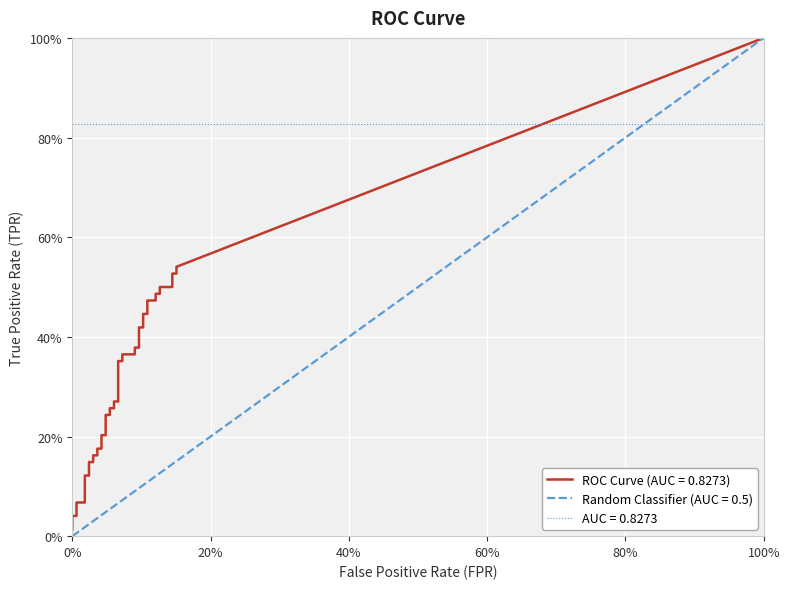

The tpr series shows 0.4 at 21. True or false?

True